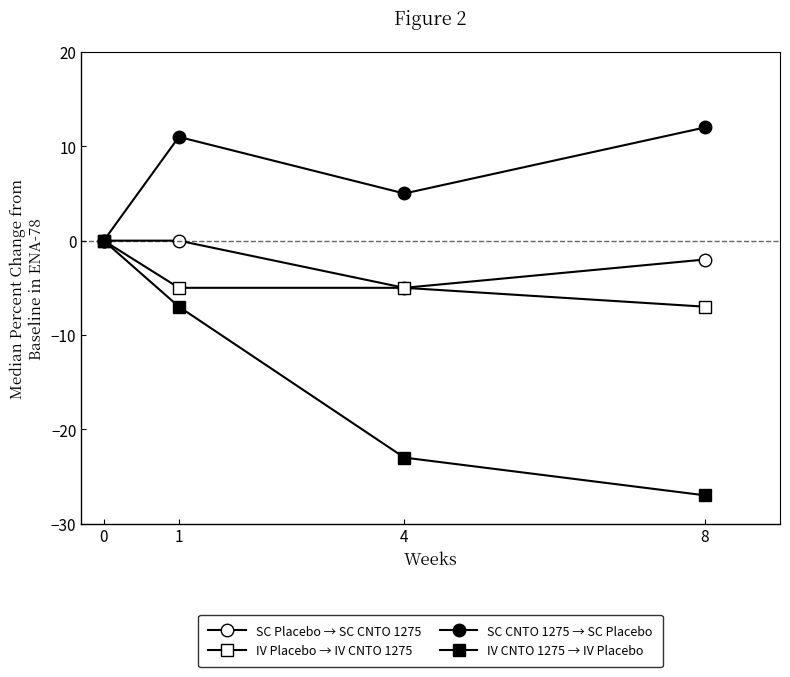

How many data points does each series have?

4